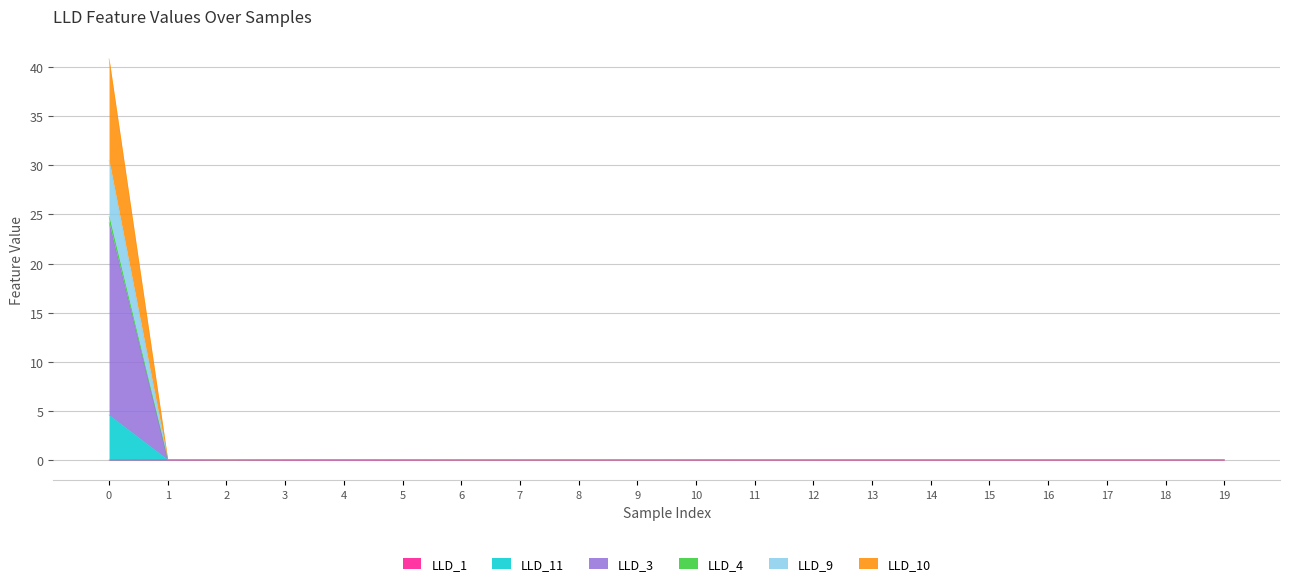

What are all the series names shown in the legend?

LLD_1, LLD_11, LLD_3, LLD_4, LLD_9, LLD_10